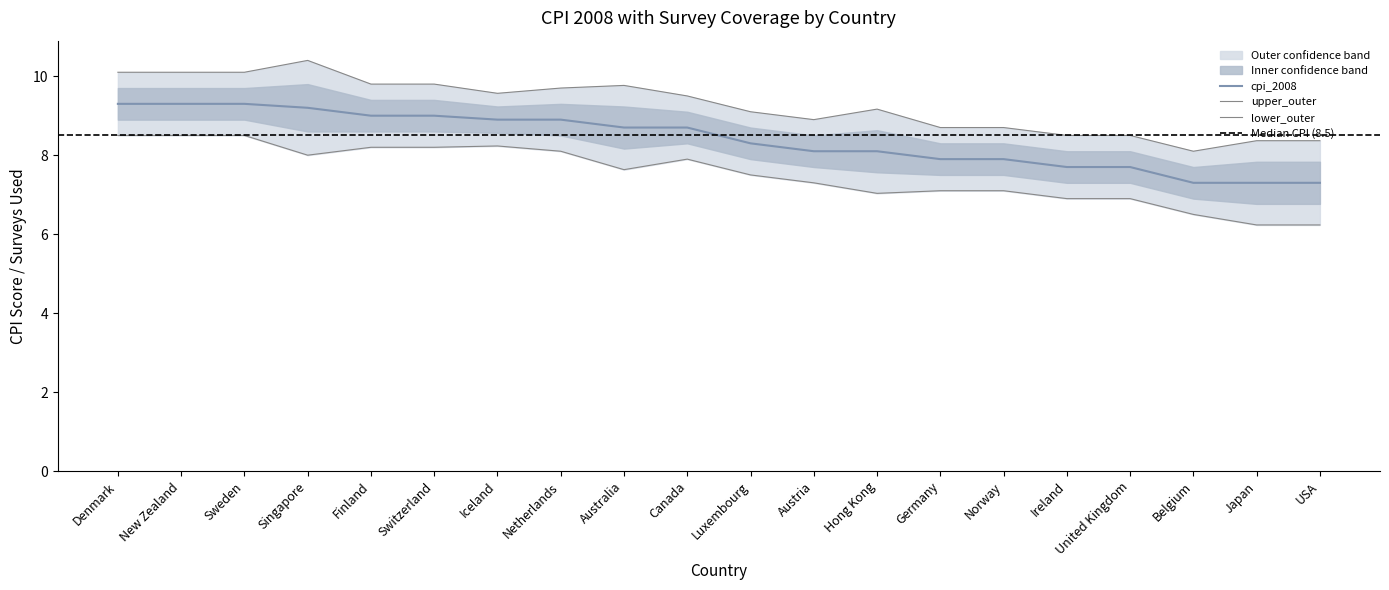

Reading right to left, transcribe all the data shown in this chart.

7.3	7.3	7.3	7.7	7.7	7.9	7.9	8.1	8.1	8.3	8.7	8.7	8.9	8.9	9.0	9.0	9.2	9.3	9.3	9.3